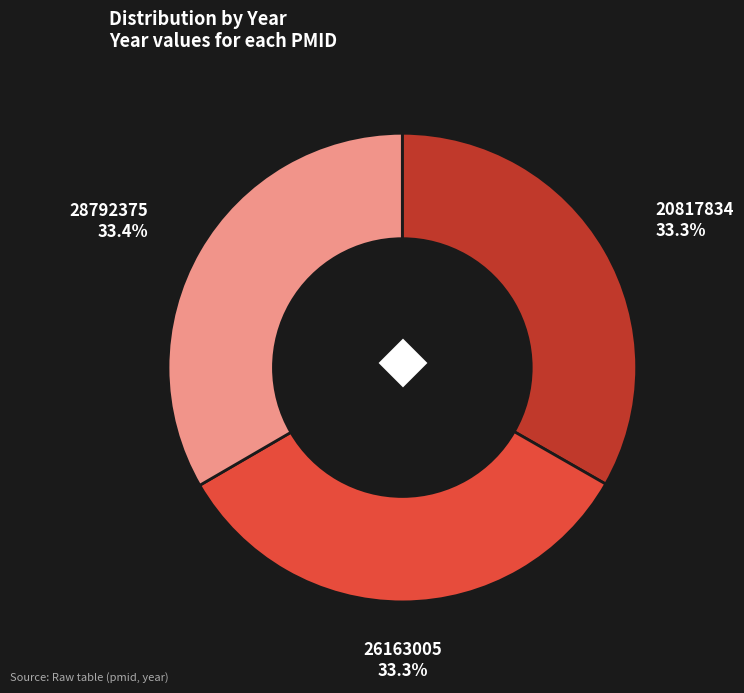

Is it true that 20817834 is 33% of the pie?

True